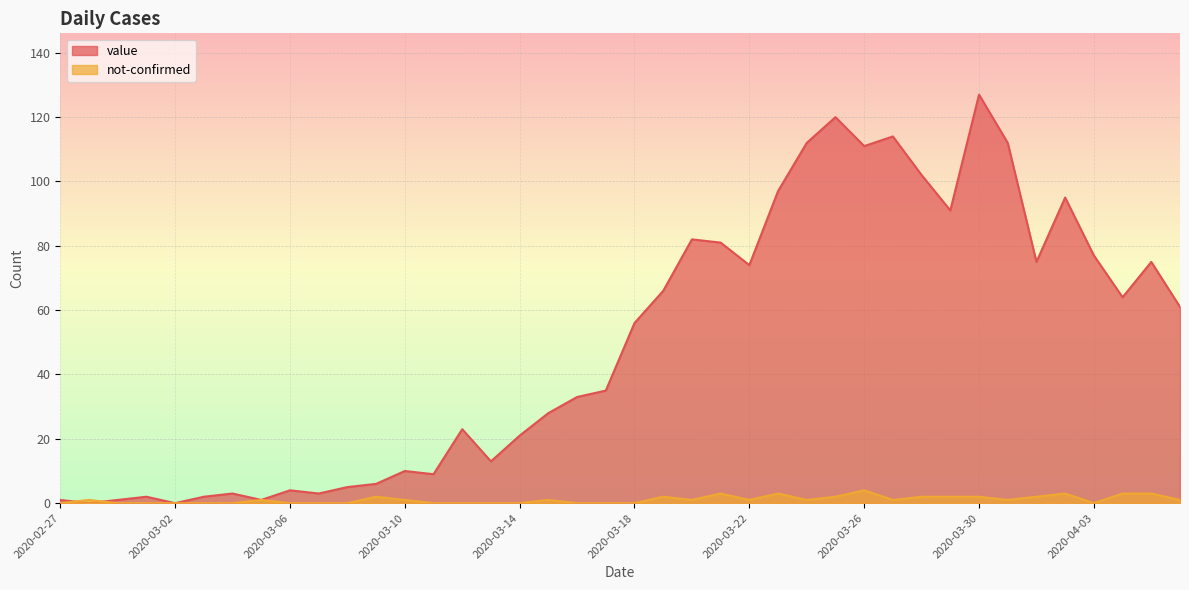

After their last crossing, which series has the higher values: not-confirmed or value?

value